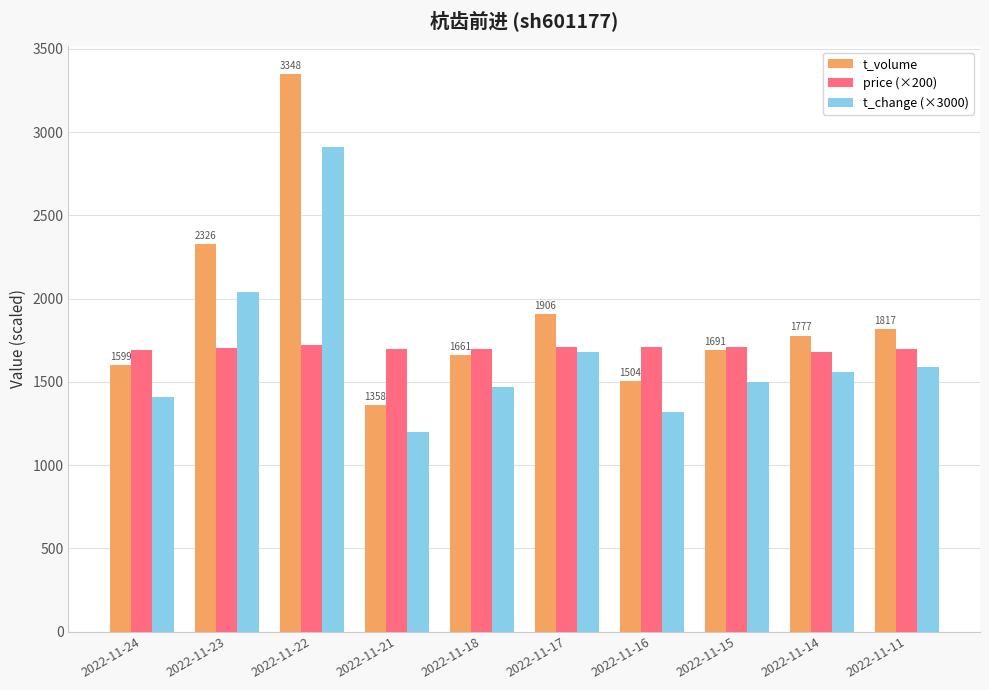

True or false: t_change (×3000) has a value of 954.1 at 2022-11-23.

False